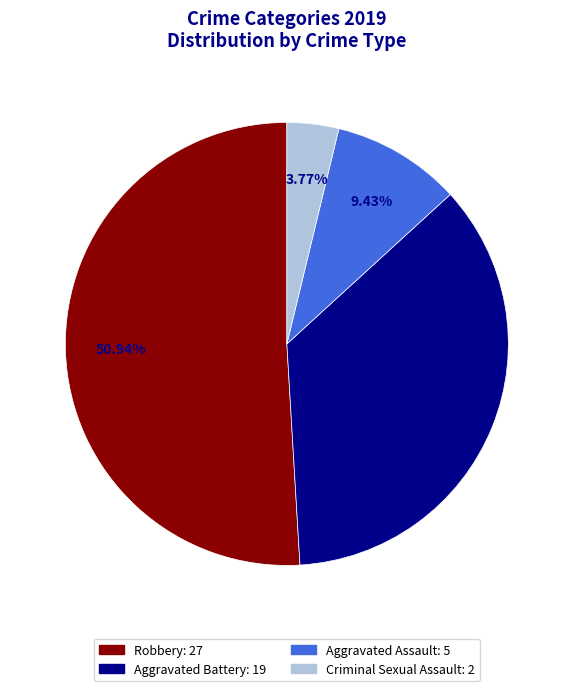

Is there a majority slice in this chart?

Yes